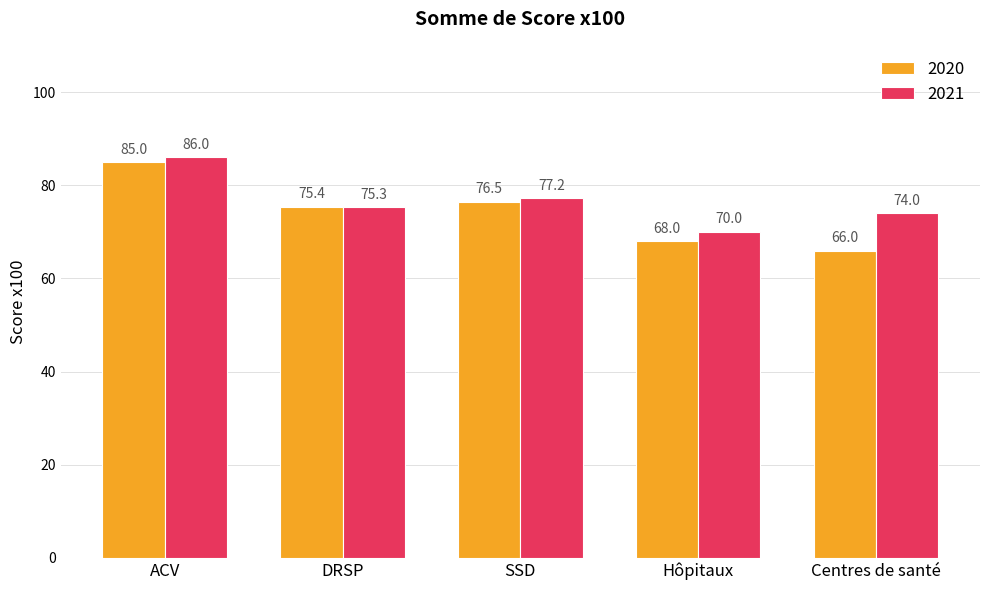

What is the label of the 2nd bar from the left?

DRSP